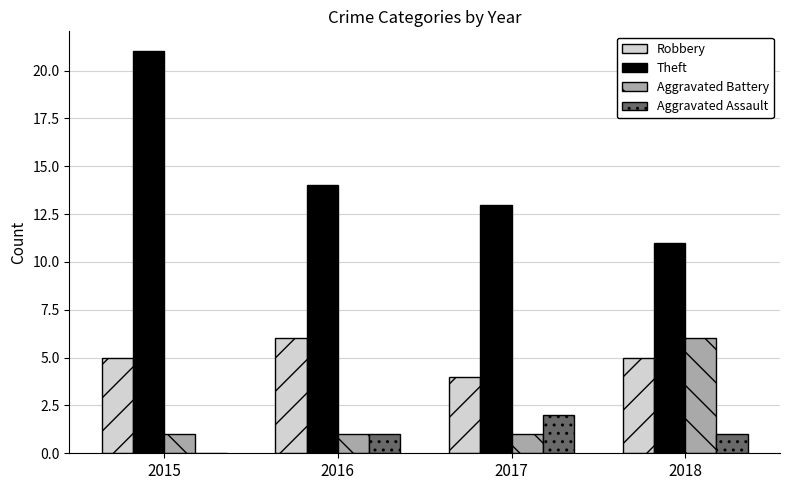

The Theft series shows 21 at 2015. True or false?

True